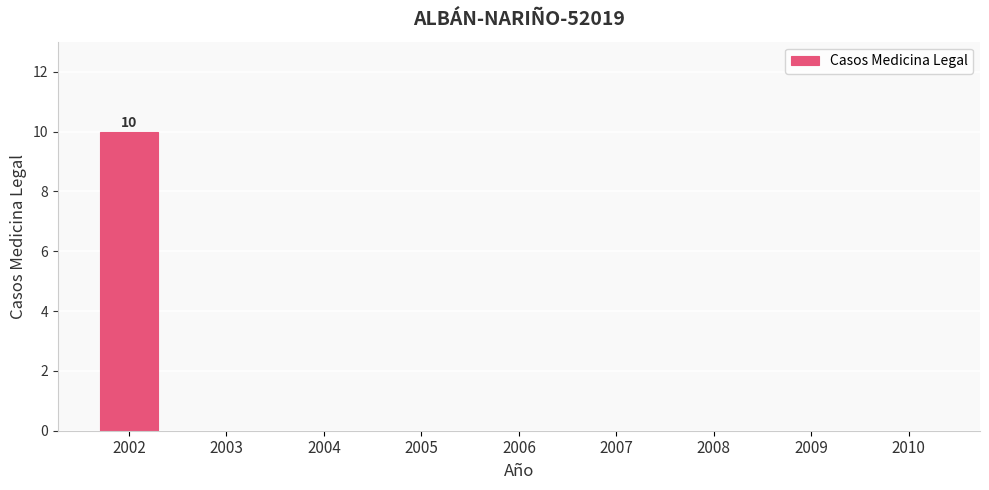

Which label corresponds to the largest value in the chart?

2002